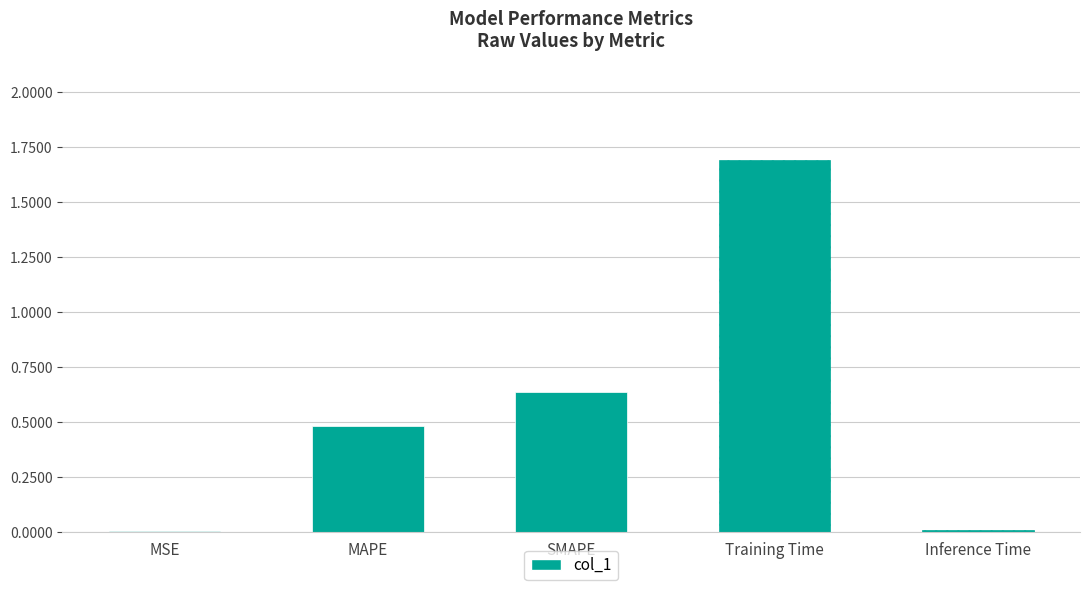

What is the maximum value shown in the chart?

1.7